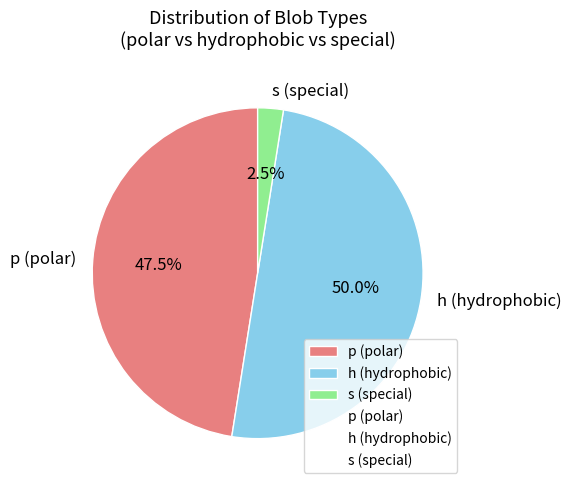

How many segments does this pie chart have?

3